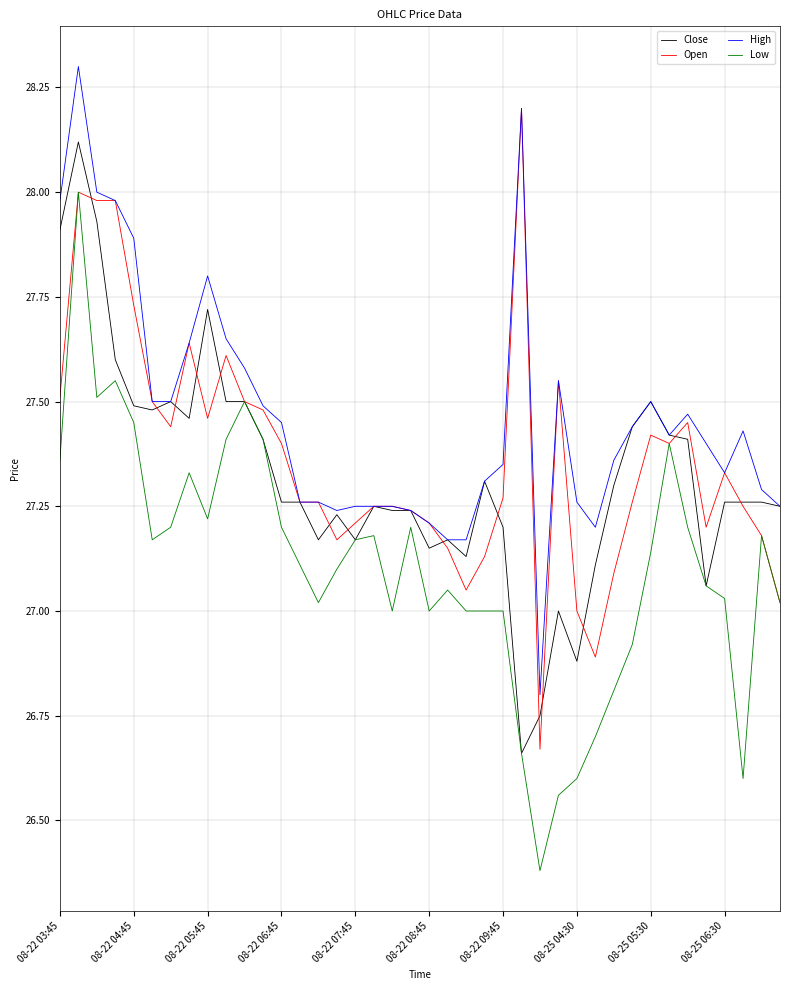

What is the maximum value for Open?

28.2